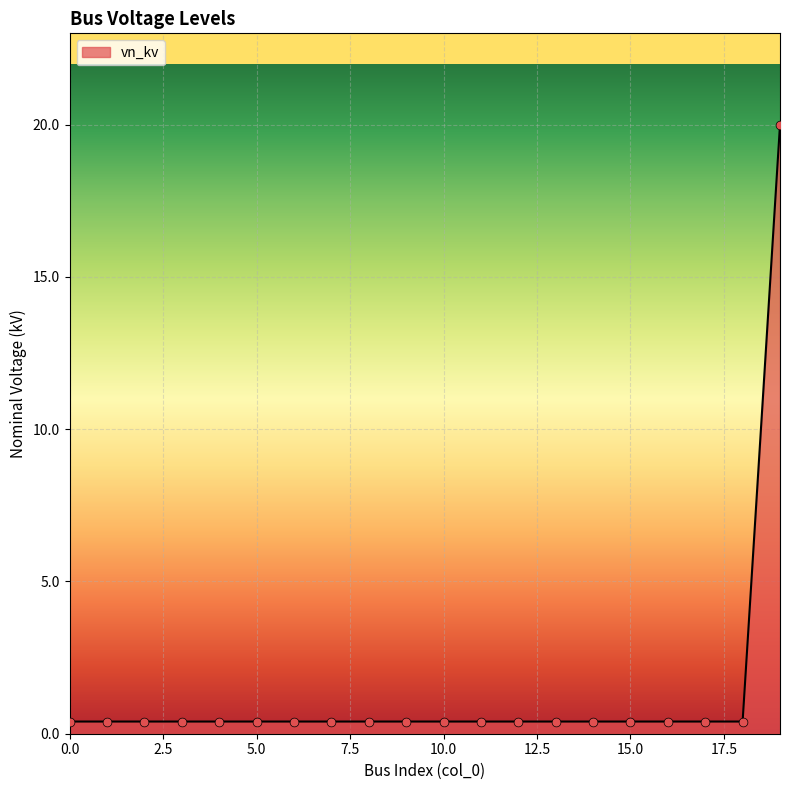

What is the difference between the maximum and minimum values?

19.6